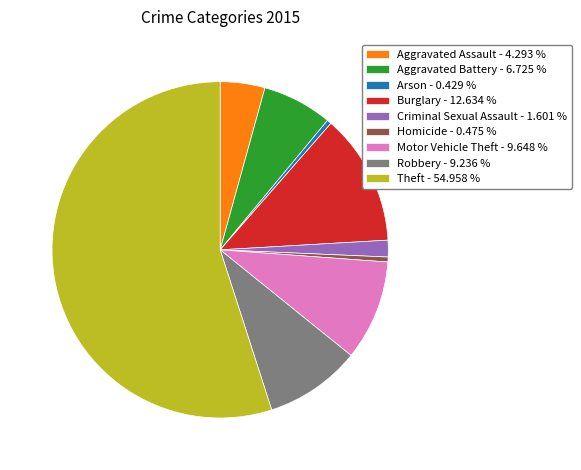

How many slices are in this pie chart?

9